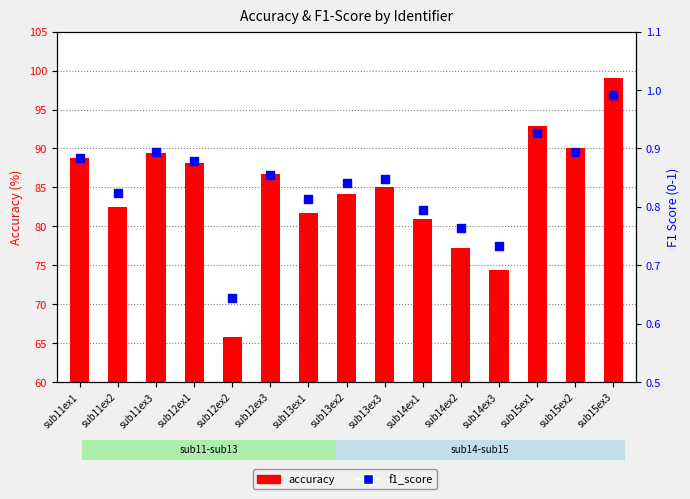

Is the value of accuracy at sub14ex2 greater than the value of f1_score at sub14ex2?

Yes